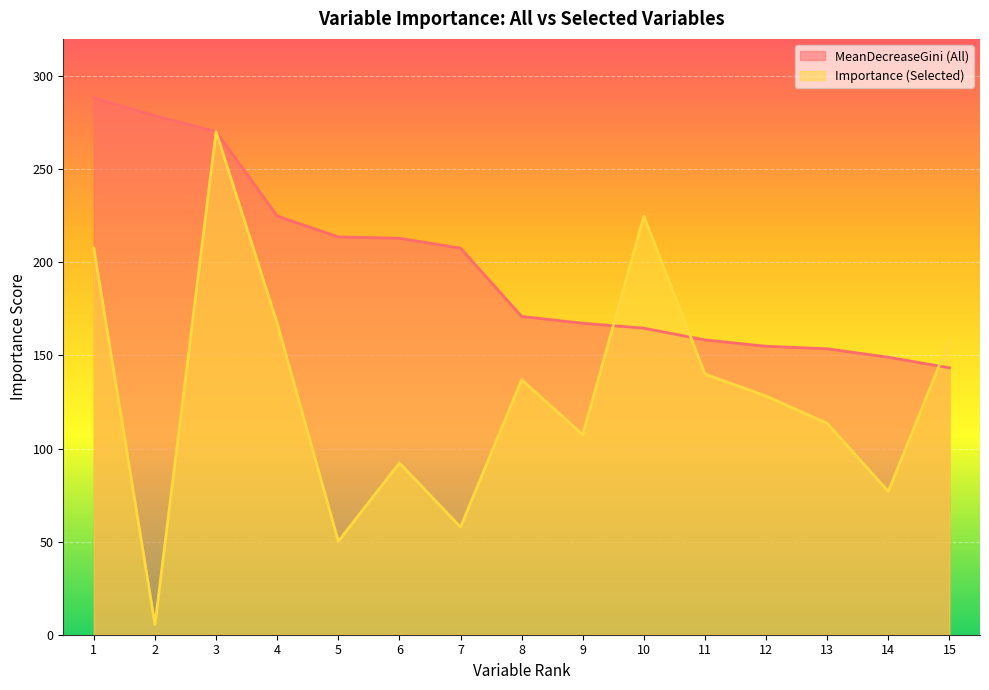

What is the smallest value displayed?

5.4